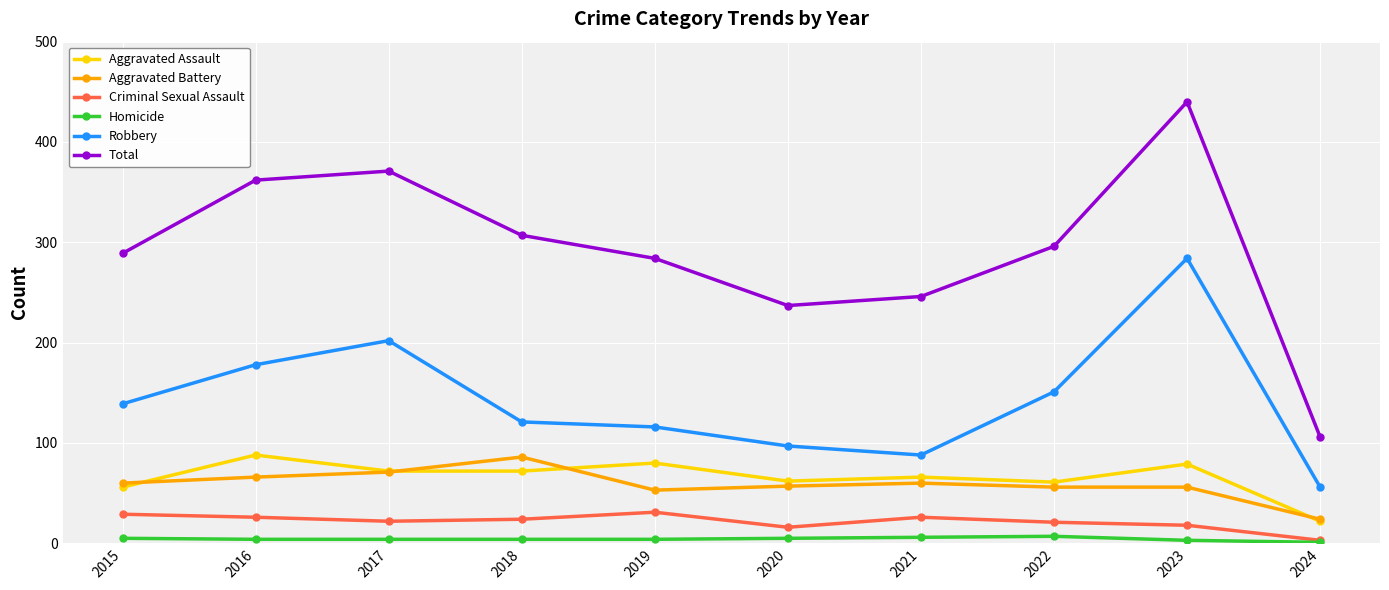

Which series has the largest total across all categories?

Total